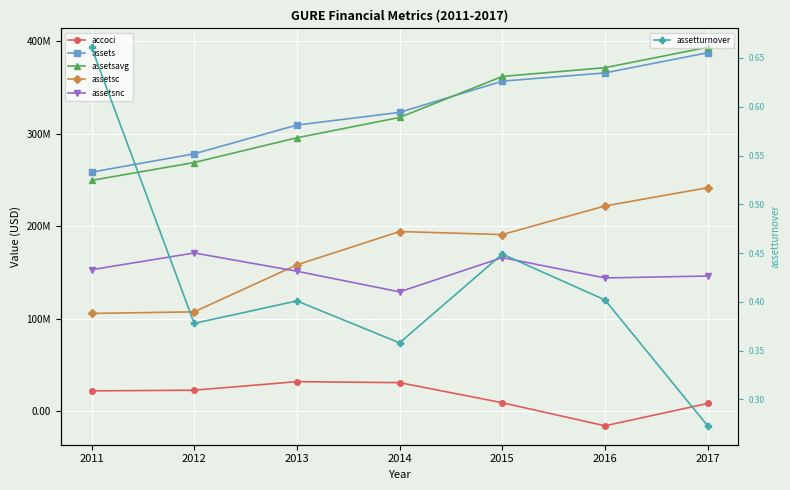

What is the difference between the maximum and minimum values in the assetsnc series?

42079861.0